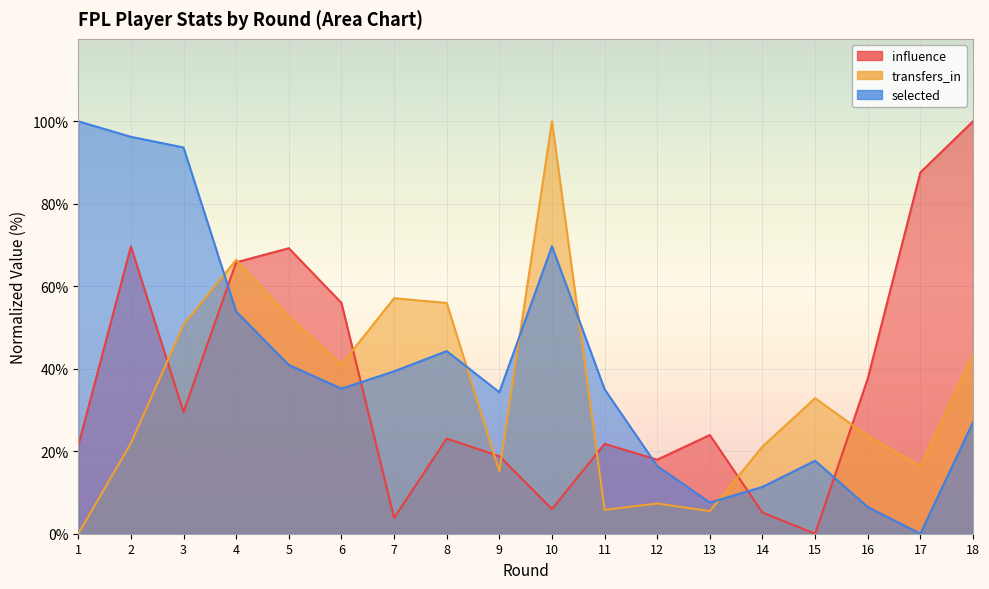

In transfers_in, how many points are higher than both neighbors (excluding endpoints)?

5